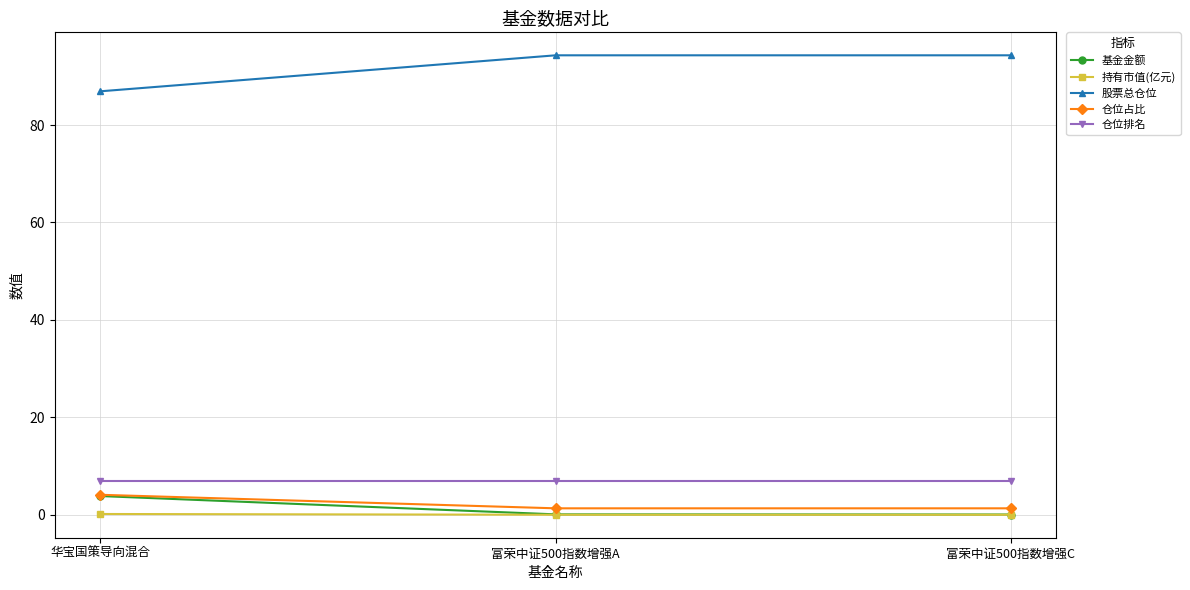

The 持有市值(亿元) series shows 0.0 at 富荣中证500指数增强C. True or false?

True